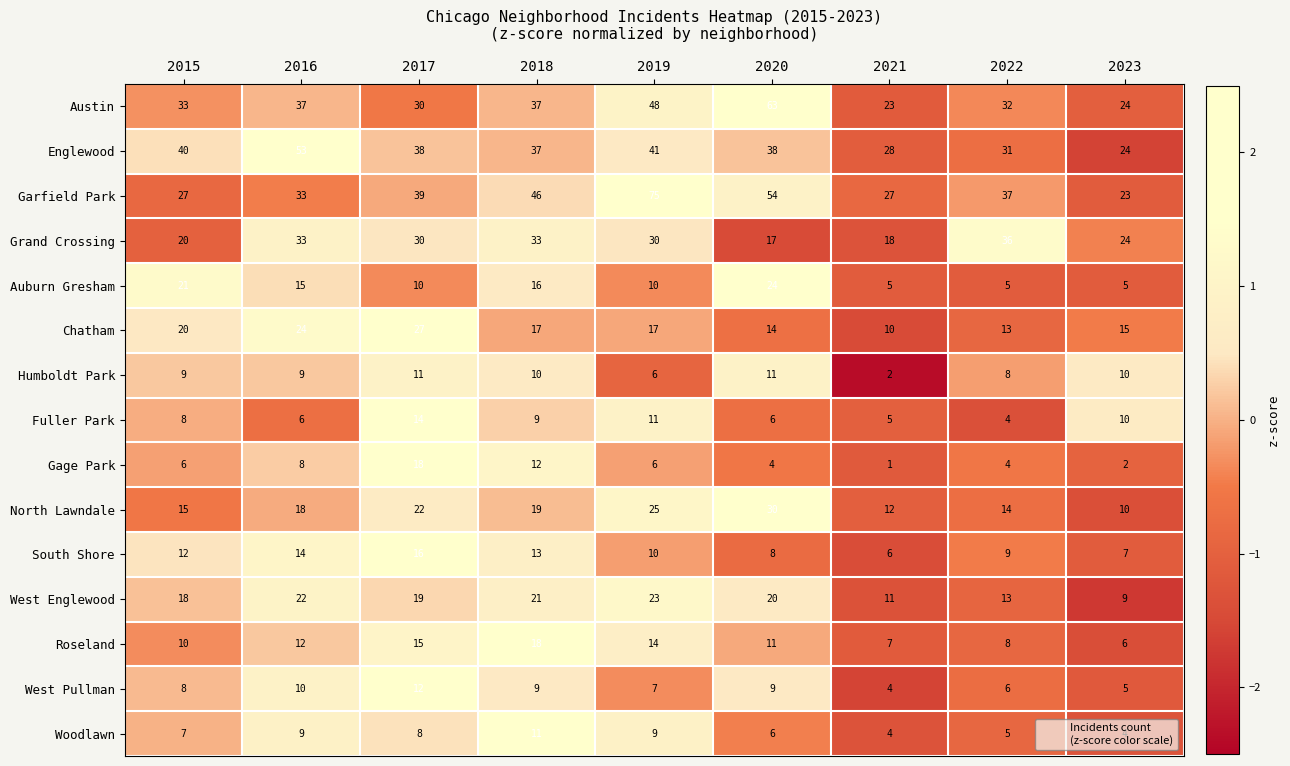

Where does the Auburn Gresham series first go above 10?

2015